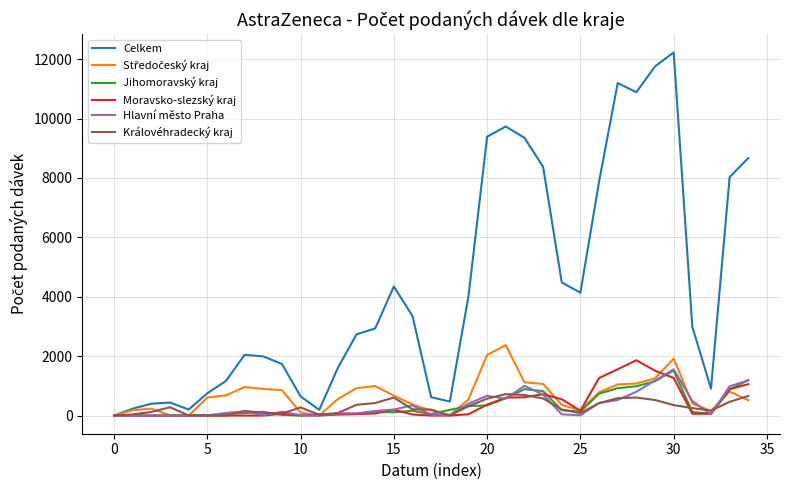

Which series has the largest total across all categories?

Celkem